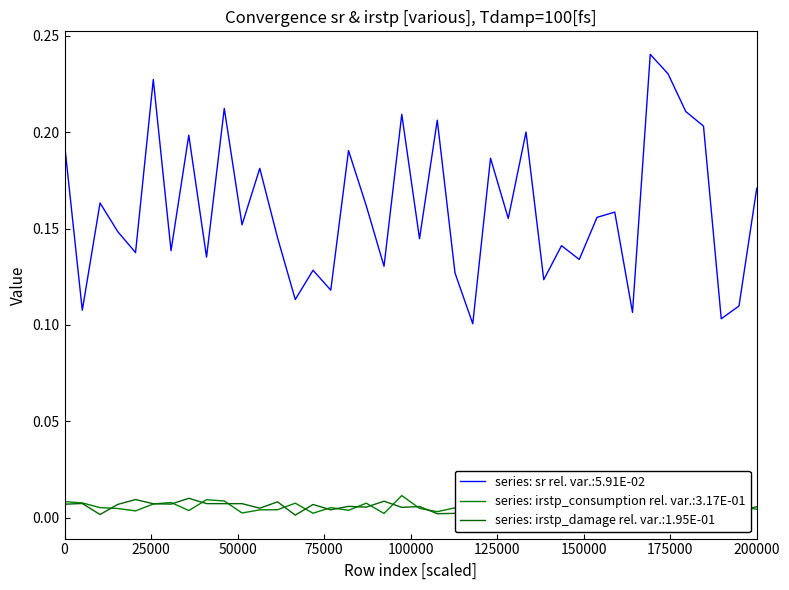

Reading left to right, list all the values displayed in this chart.

sr: 0.2	0.1	0.2	0.1	0.1	0.2	0.1	0.2	0.1	0.2	0.2	0.2	0.1	0.1	0.1	0.1	0.2	0.2	0.1	0.2	0.1	0.2	0.1	0.1	0.2	0.2	0.2	0.1	0.1	0.1	0.2	0.2	0.1	0.2	0.2	0.2	0.2	0.1	0.1	0.2
irstp_consumption: 0.0	0.0	0.0	0.0	0.0	0.0	0.0	0.0	0.0	0.0	0.0	0.0	0.0	0.0	0.0	0.0	0.0	0.0	0.0	0.0	0.0	0.0	0.0	0.0	0.0	0.0	0.0	0.0	0.0	0.0	0.0	0.0	0.0	0.0	0.0	0.0	0.0	0.0	0.0	0.0
irstp_damage: 0.0	0.0	0.0	0.0	0.0	0.0	0.0	0.0	0.0	0.0	0.0	0.0	0.0	0.0	0.0	0.0	0.0	0.0	0.0	0.0	0.0	0.0	0.0	0.0	0.0	0.0	0.0	0.0	0.0	0.0	0.0	0.0	0.0	0.0	0.0	0.0	0.0	0.0	0.0	0.0